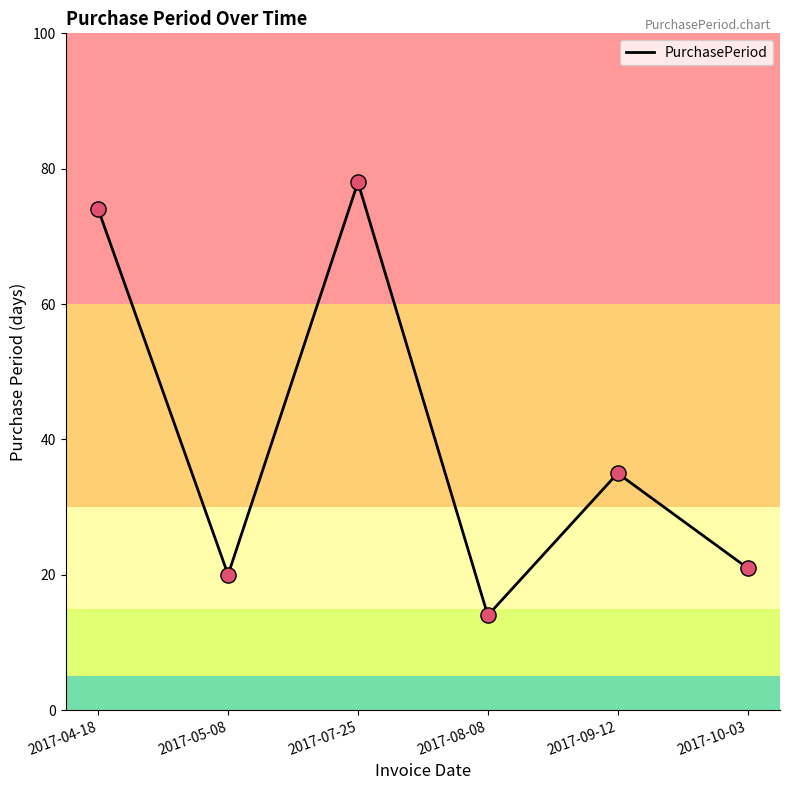

What is the change in value from 2017-07-25 to 2017-09-12?

-43